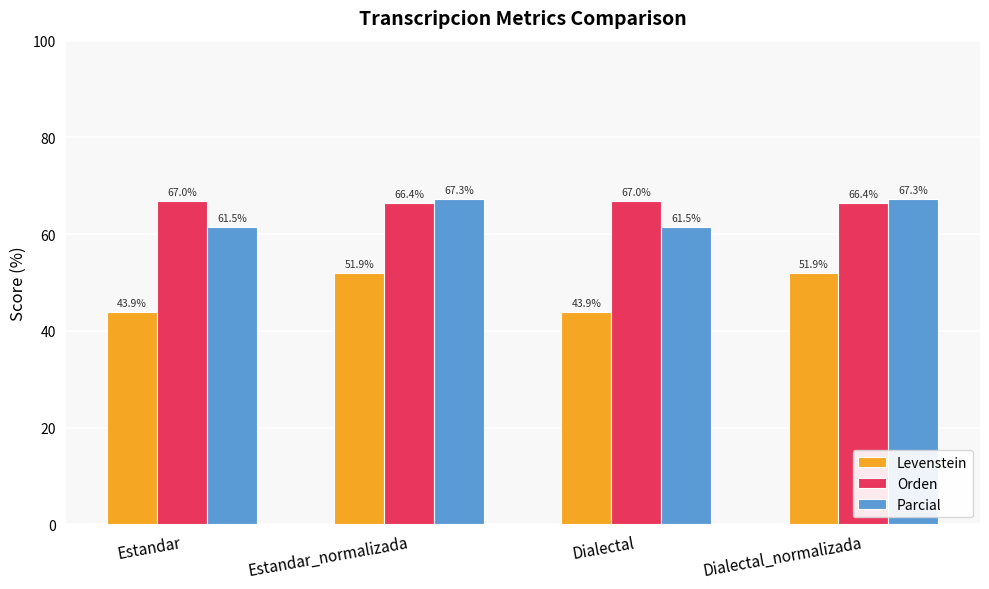

What is the label of the 1st bar from the right?

Dialectal_normalizada